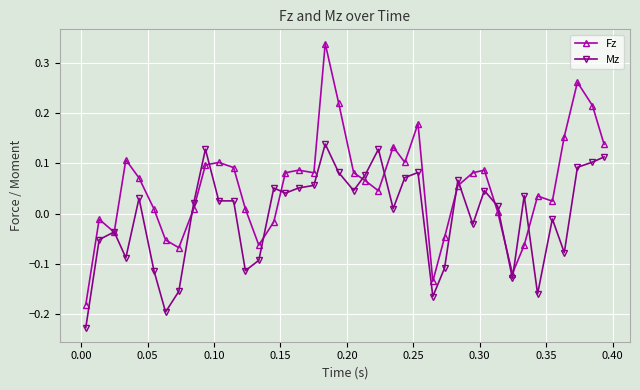

Rank the series by their average value, from highest to lowest.

Fz, Mz